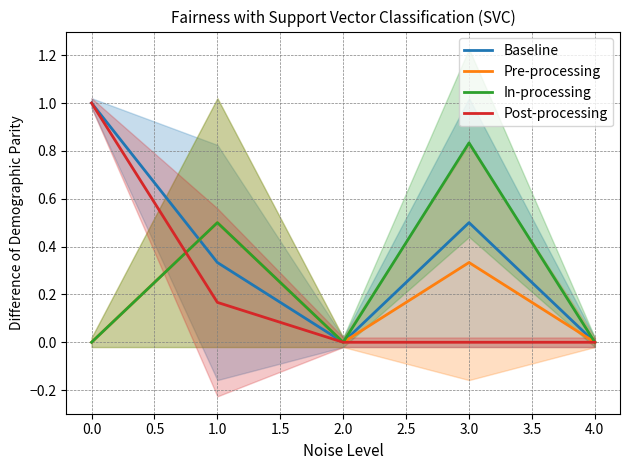

True or false: In-processing and Pre-processing intersect in this chart.

False